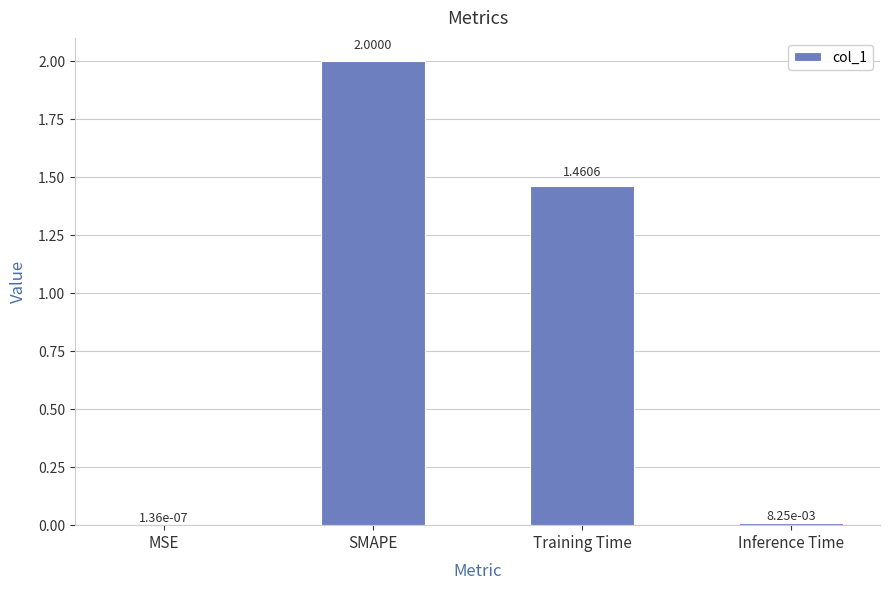

Between SMAPE and Inference Time, which is larger?

SMAPE